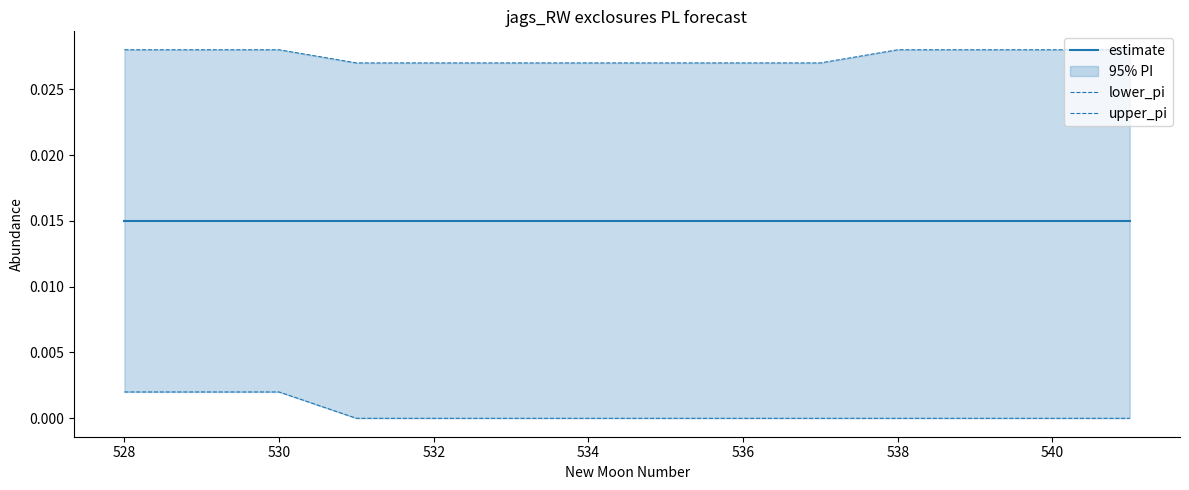

How many values in lower_pi are above zero?

3